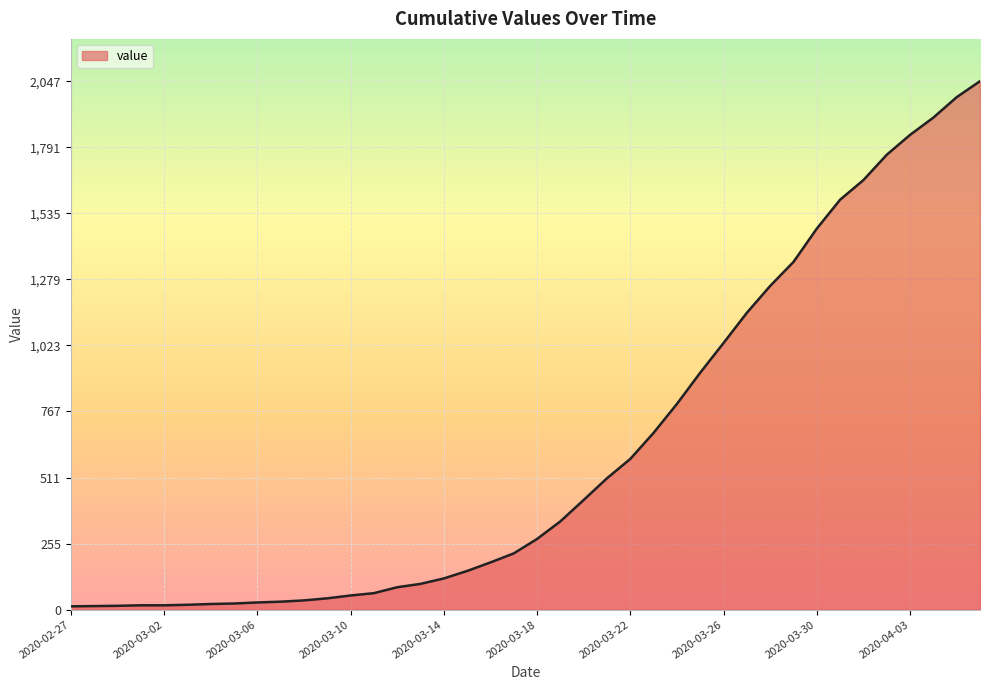

What is the greatest value displayed?

2047